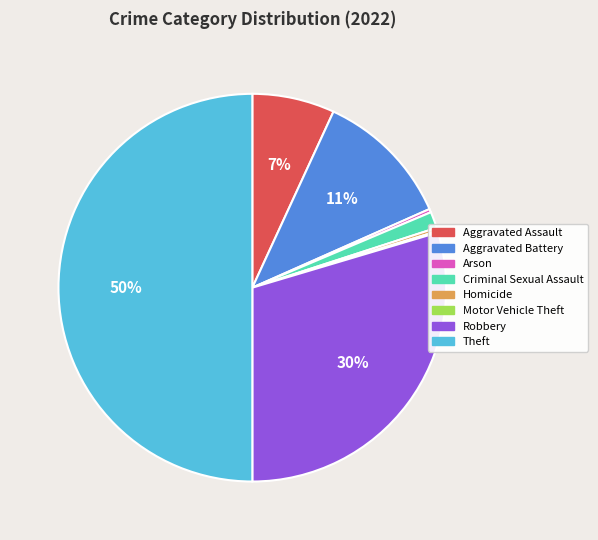

Approximately how many times larger is the value at Aggravated Battery compared to Homicide?

40.4